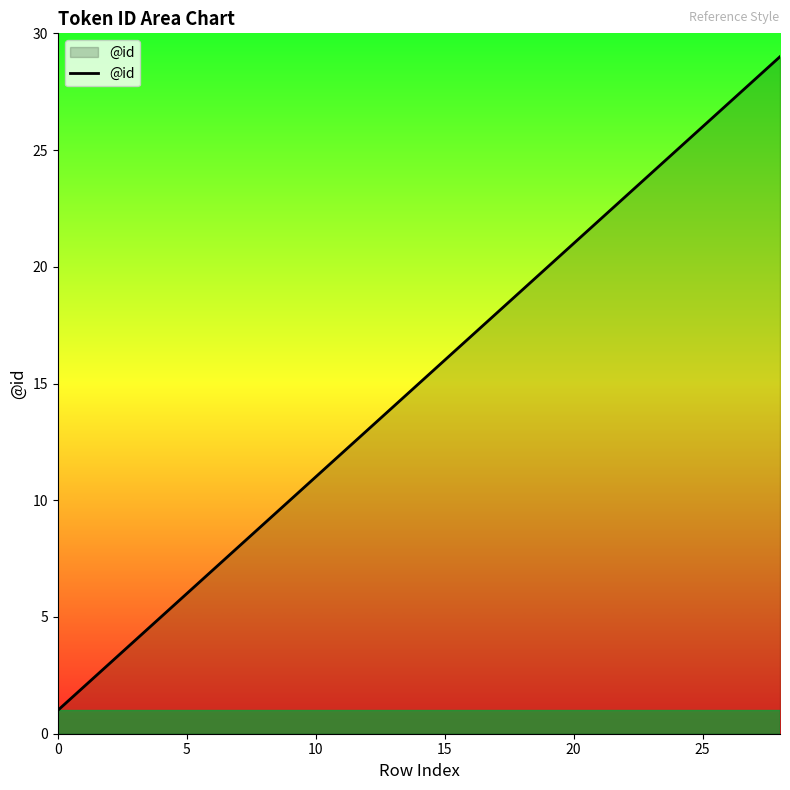

What is the maximum value shown in the chart?

29